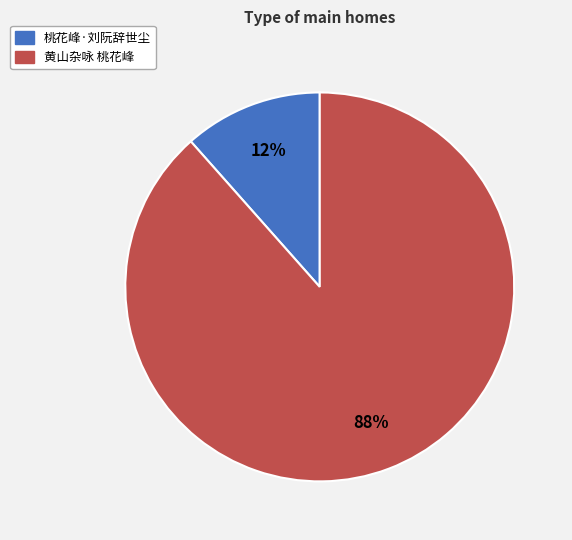

Which category has the biggest portion of the pie?

黄山杂咏 桃花峰